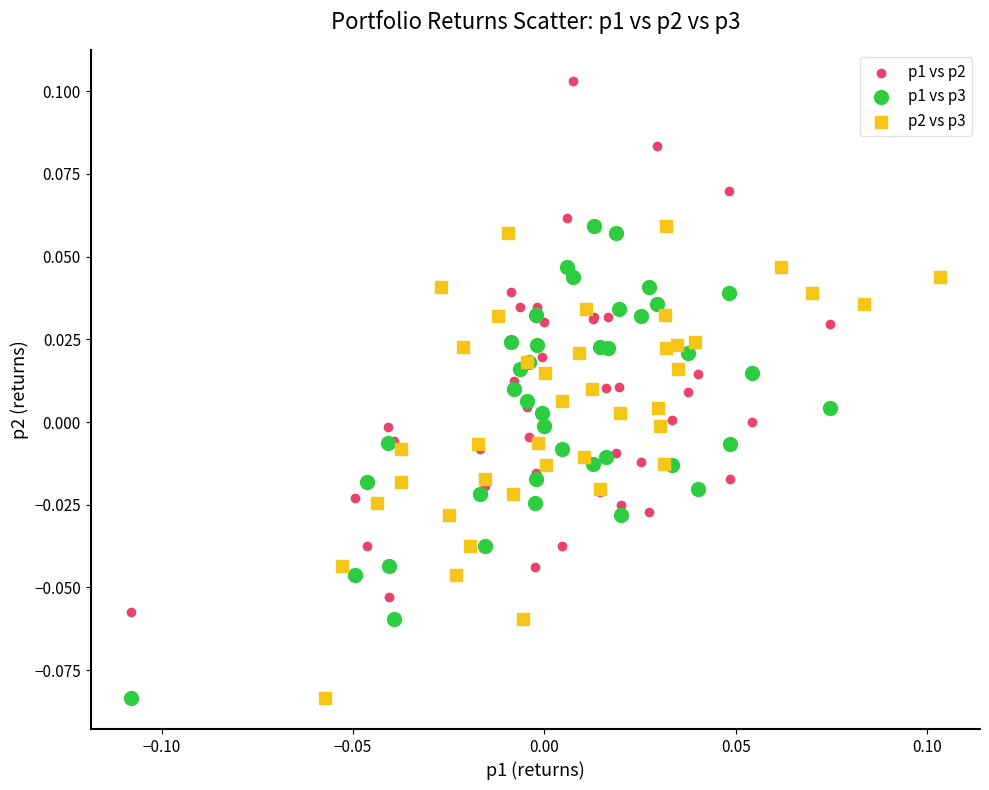

Which series has the widest spread of Y values?

p1 vs p2